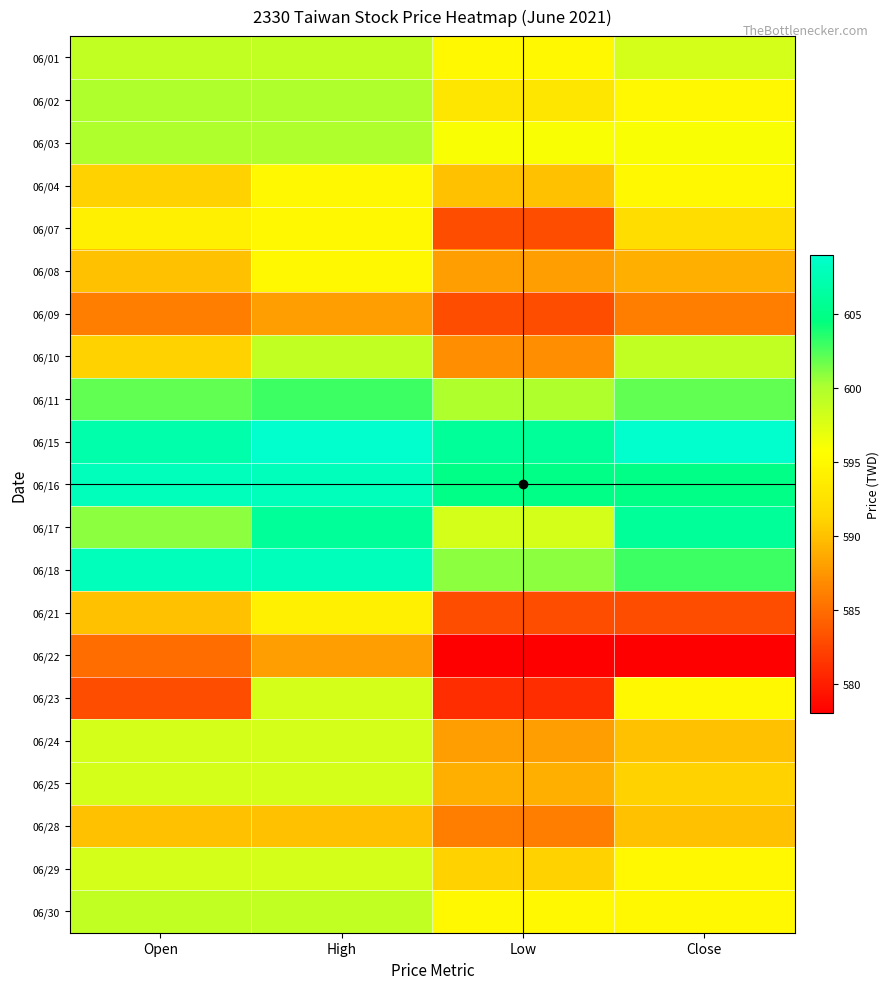

Which series has the largest total across all categories?

06/15